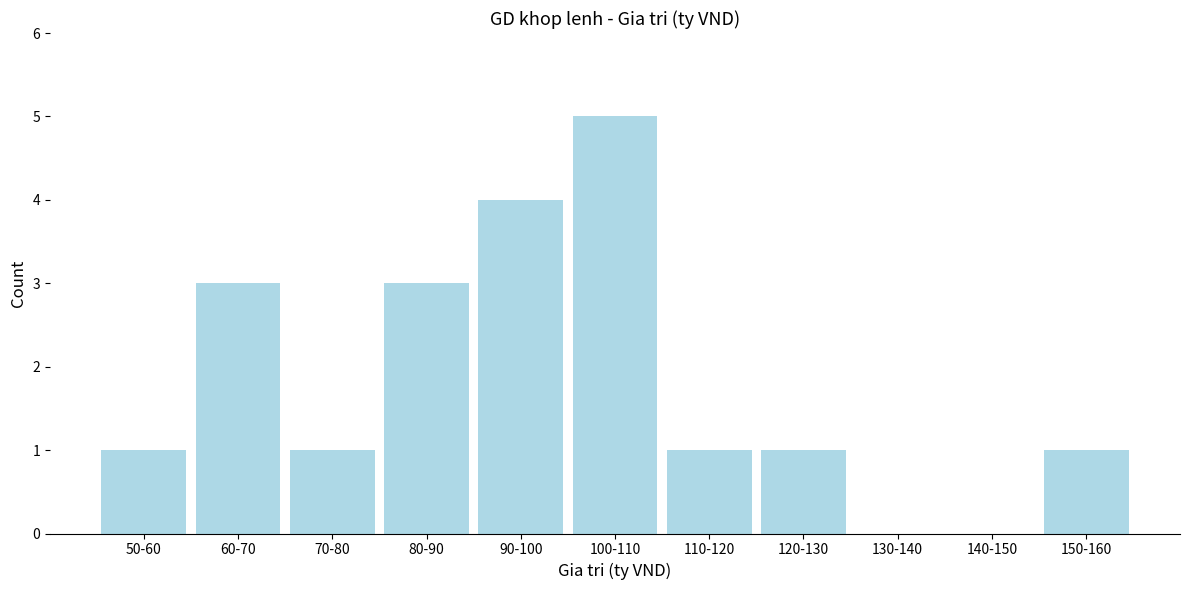

Reading left to right, what are all the values shown in this chart?

50-60=1	60-70=3	70-80=1	80-90=3	90-100=4	100-110=5	110-120=1	120-130=1	130-140=0	140-150=0	150-160=1